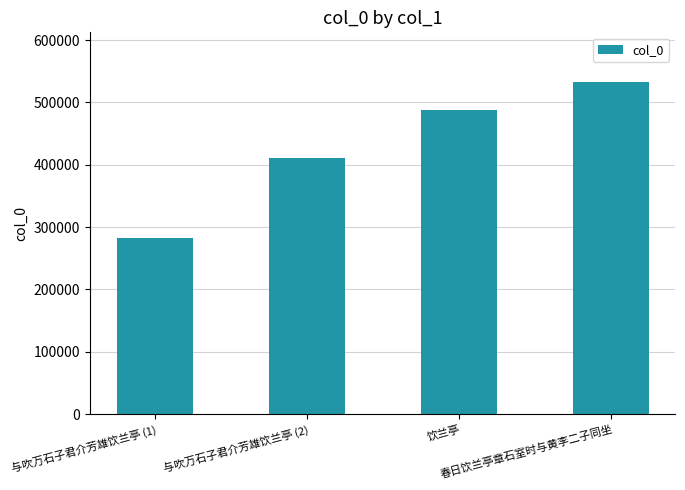

Are the bars horizontal?

No